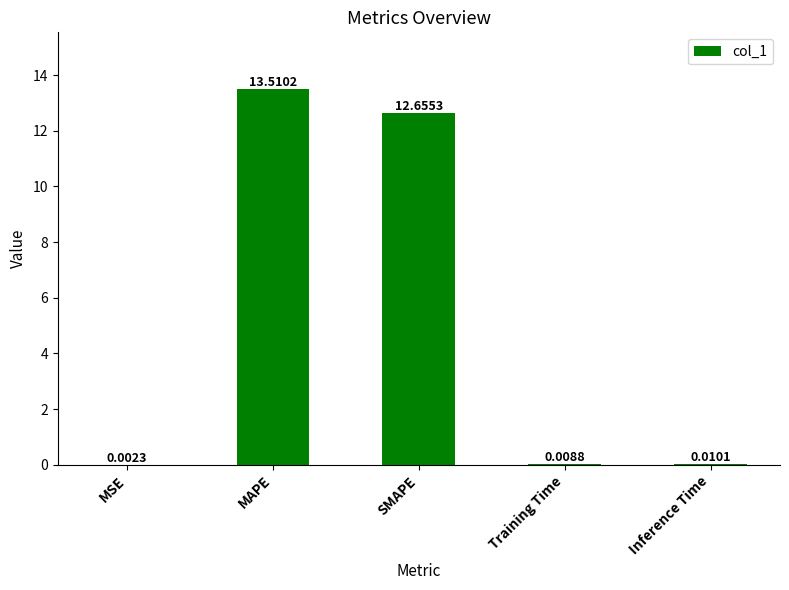

What is the sum of the values at Training Time and MAPE?

13.5